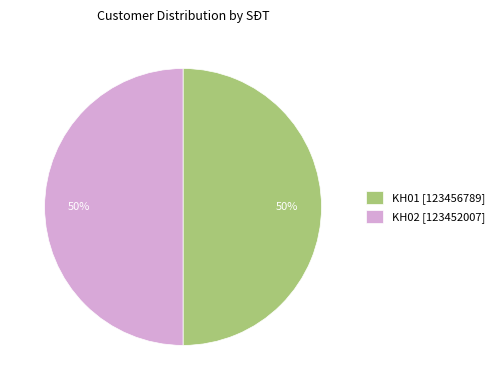

How many segments does this pie chart have?

2